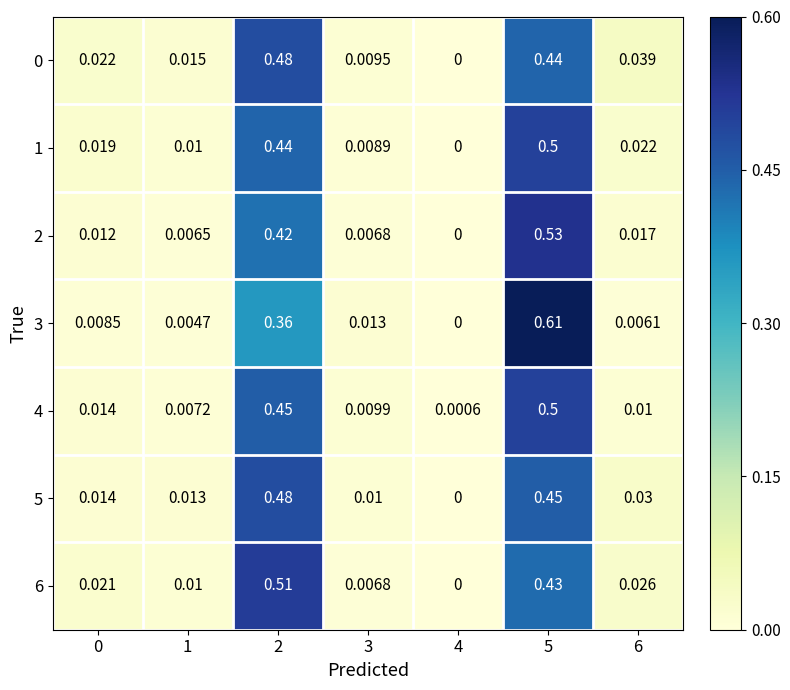

How many values in 2 are above zero?

6